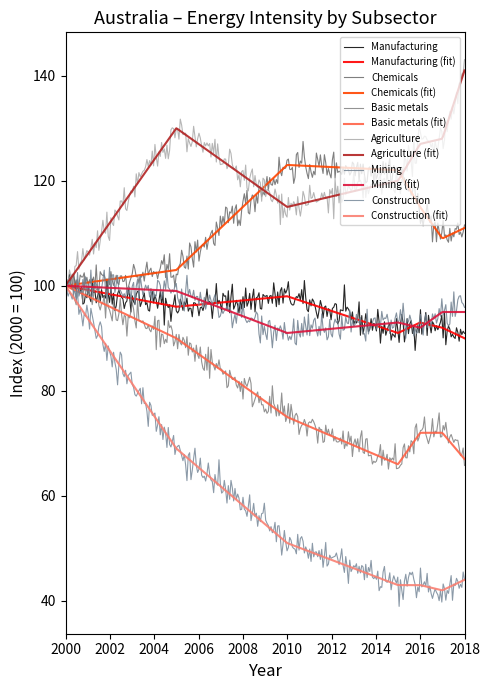

Reading left to right, list all the values displayed in this chart.

Manufacturing: 2000=100	2005=96	2010=98	2015=91	2016=93	2017=92	2018=90
Chemicals: 2000=100	2005=103	2010=123	2015=122	2016=115	2017=109	2018=111
Basic metals: 2000=100	2005=90	2010=75	2015=66	2016=72	2017=72	2018=67
Agriculture: 2000=100	2005=130	2010=115	2015=120	2016=127	2017=128	2018=141
Mining: 2000=100	2005=99	2010=91	2015=93	2016=92	2017=95	2018=95
Construction: 2000=100	2005=69	2010=51	2015=43	2016=43	2017=42	2018=44